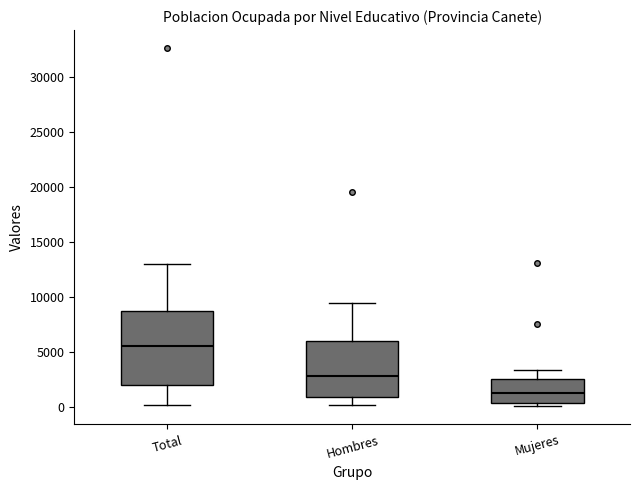

Where does the median line of the box for Mujeres sit on the y-axis? The values are not printed on the chart, so give them approximately, as read against the axis.

1000